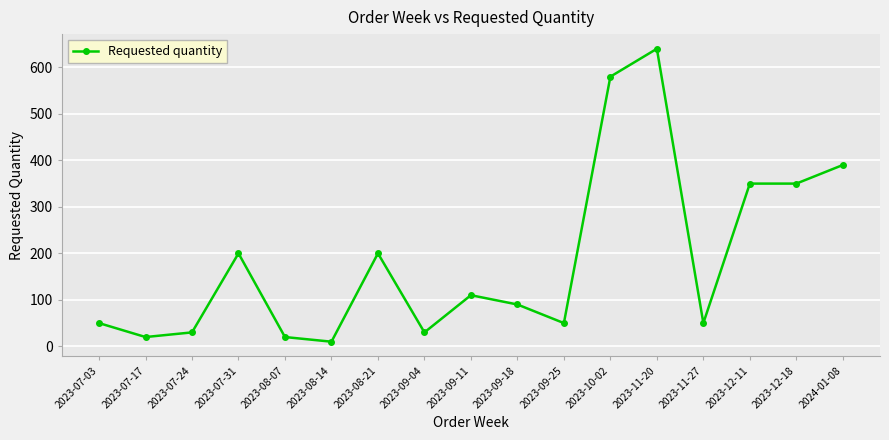

True or false: there are more than 1 points higher than both neighbors.

True